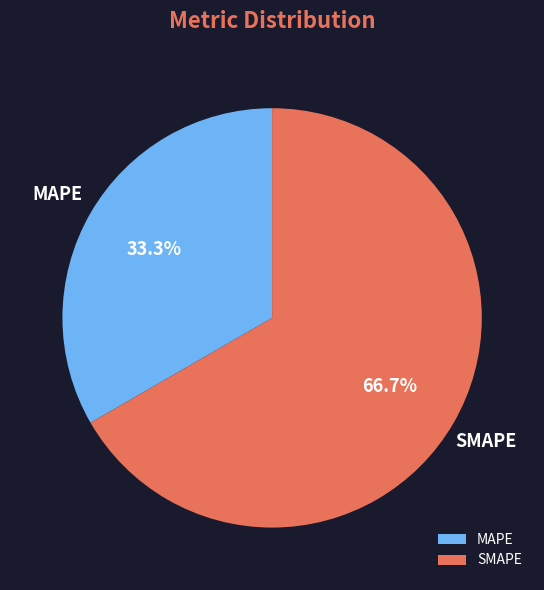

Does SMAPE account for over 50% of the chart?

Yes